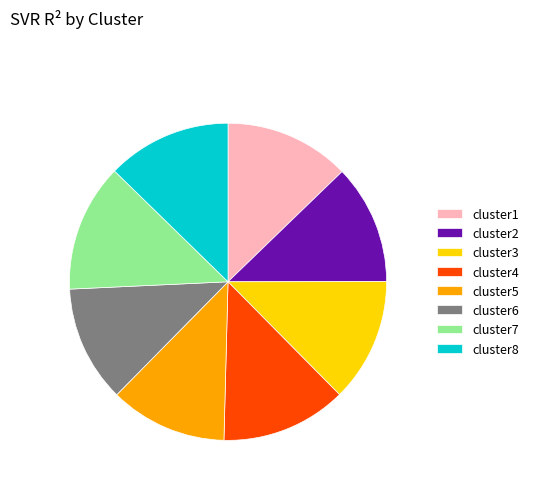

The cluster6 slice represents 12% of the pie. True or false?

True